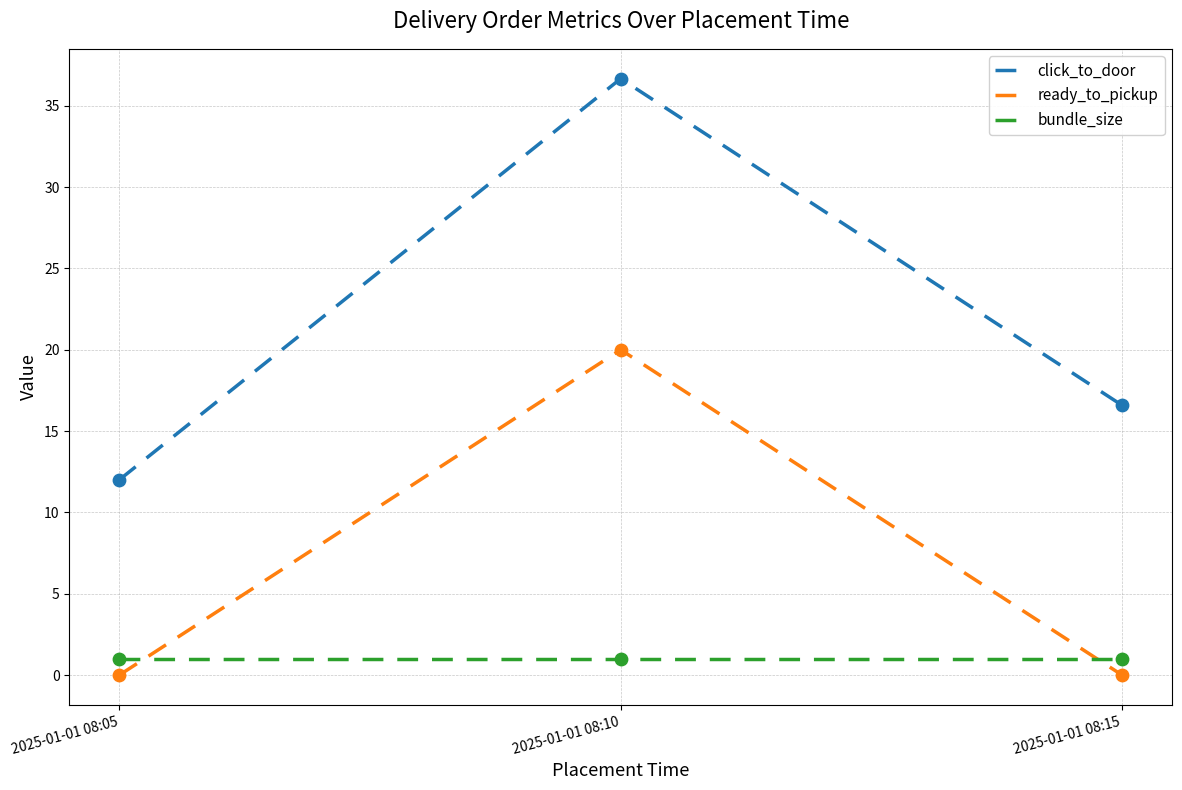

Which series has the widest spread of values?

click_to_door